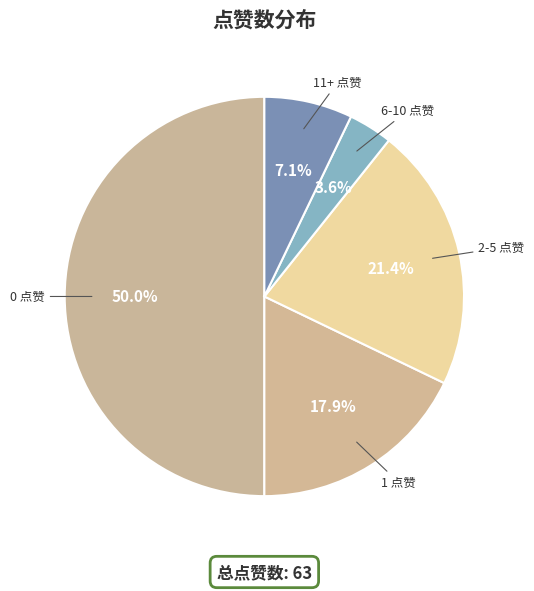

Which has a higher value, 2-5 点赞 or 0 点赞?

0 点赞